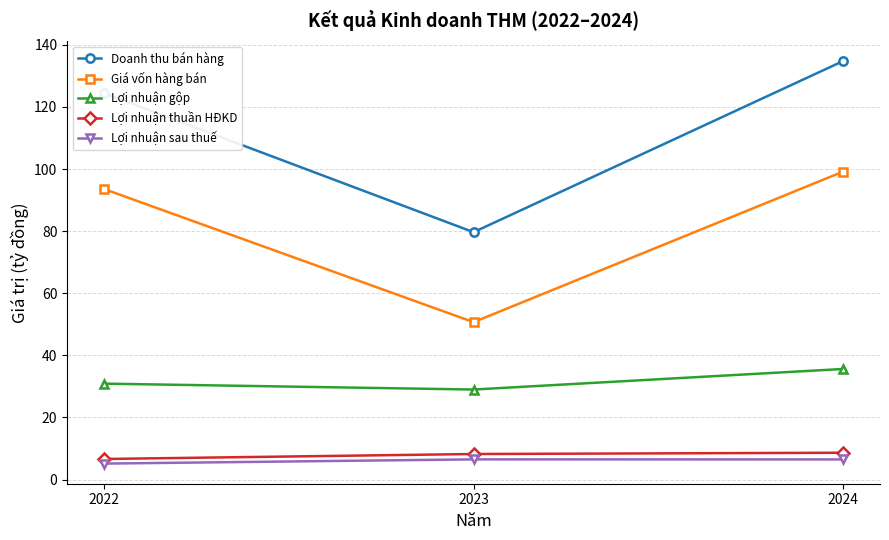

Is it true that Lợi nhuận gộp equals 18.3 at 2023?

False